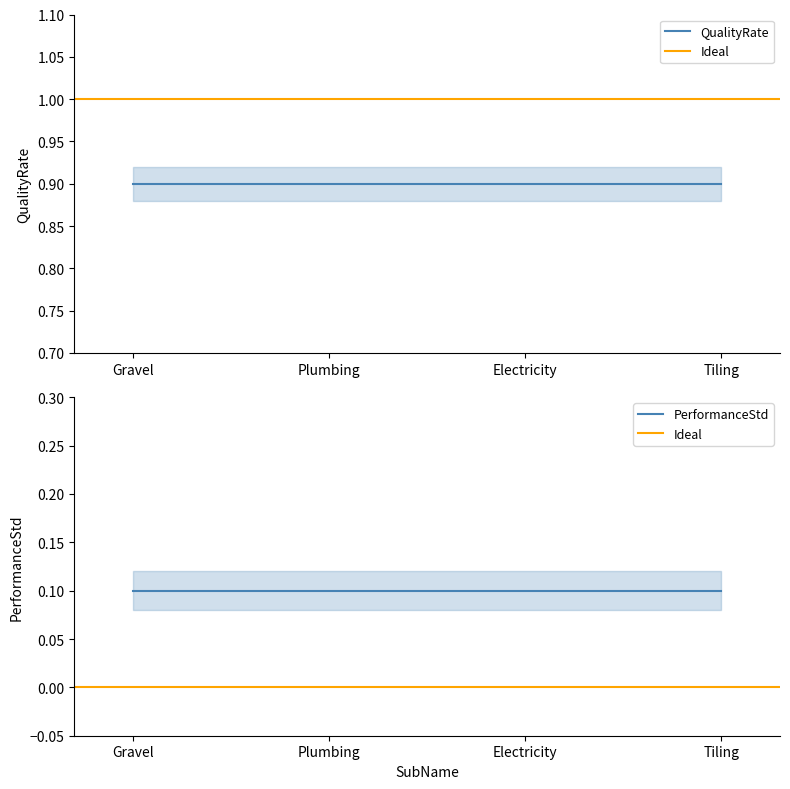

What is the value of the QualityRate point at the 2nd from the left?

0.9